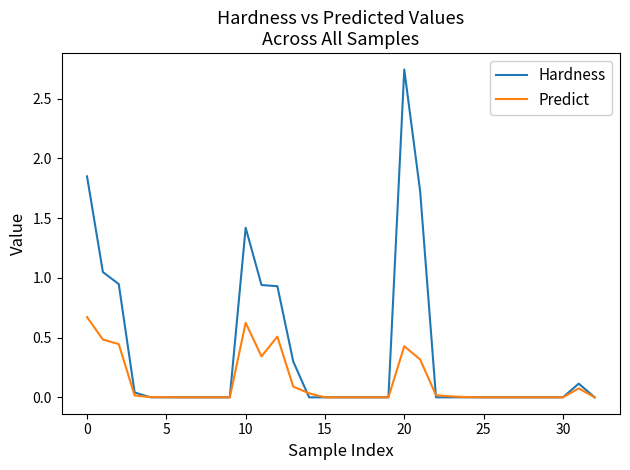

Count the number of categories in the chart.

33